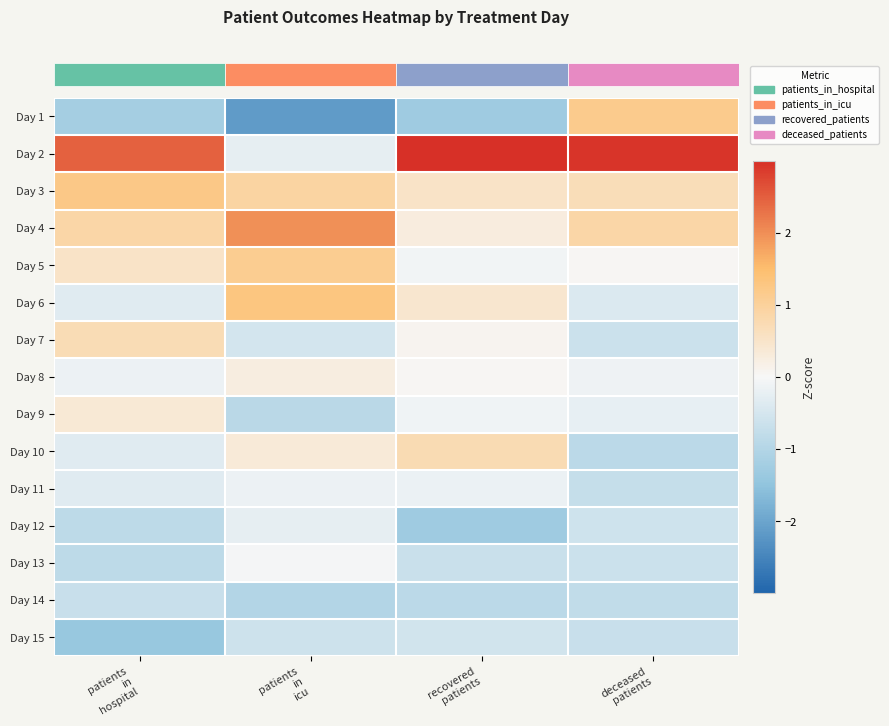

How many series are shown in this chart?

15